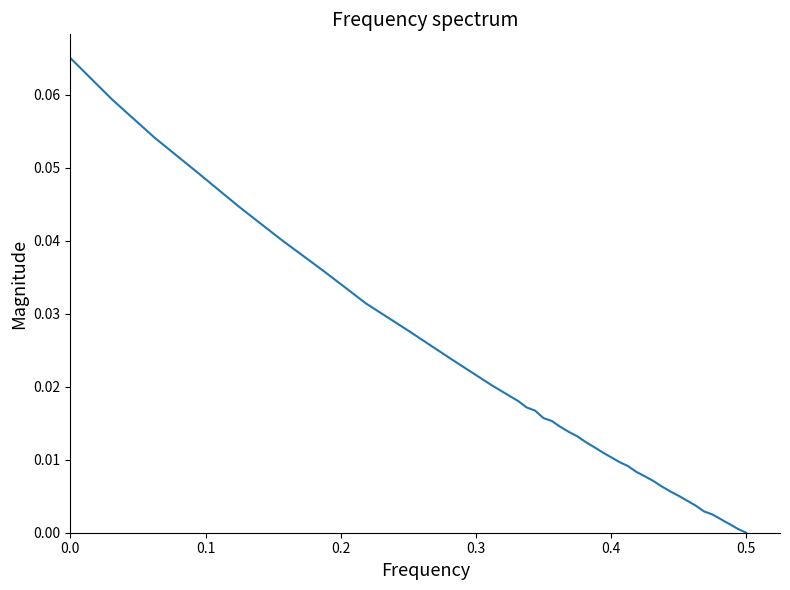

Reading right to left, extract all data points from this chart.

0.0	0.0	0.0	0.0	0.0	0.0	0.0	0.0	0.0	0.0	0.0	0.0	0.0	0.0	0.0	0.0	0.0	0.0	0.0	0.0	0.0	0.0	0.0	0.0	0.0	0.0	0.0	0.0	0.0	0.0	0.0	0.0	0.0	0.0	0.0	0.0	0.0	0.1	0.1	0.1